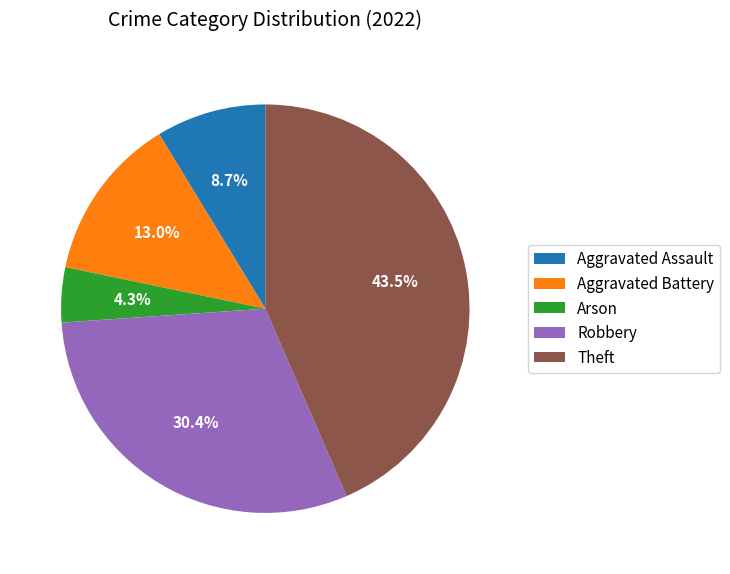

Which slice is the largest?

Theft